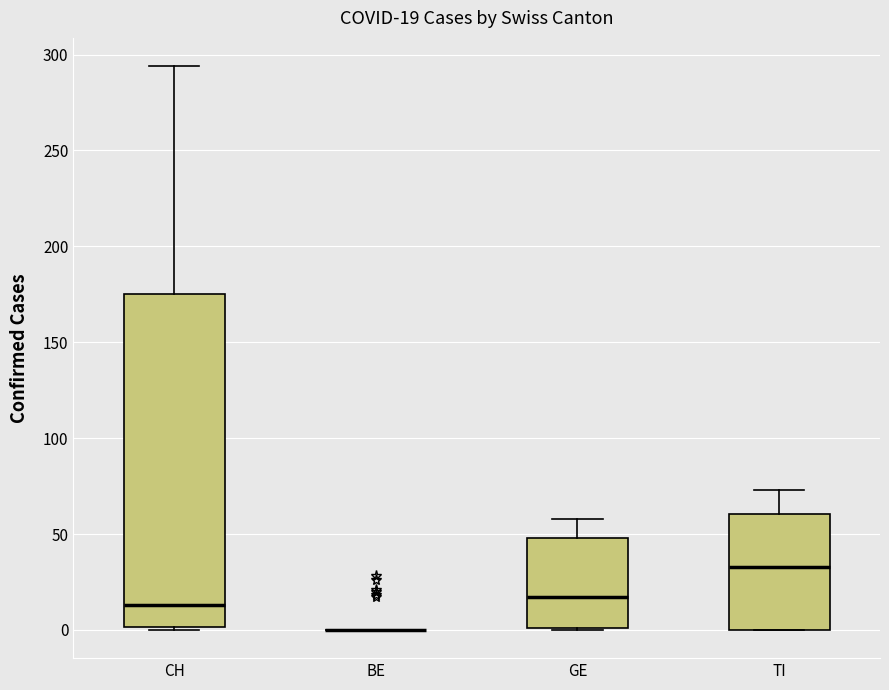

Which box is the tallest, from its lower edge to its upper edge?

CH